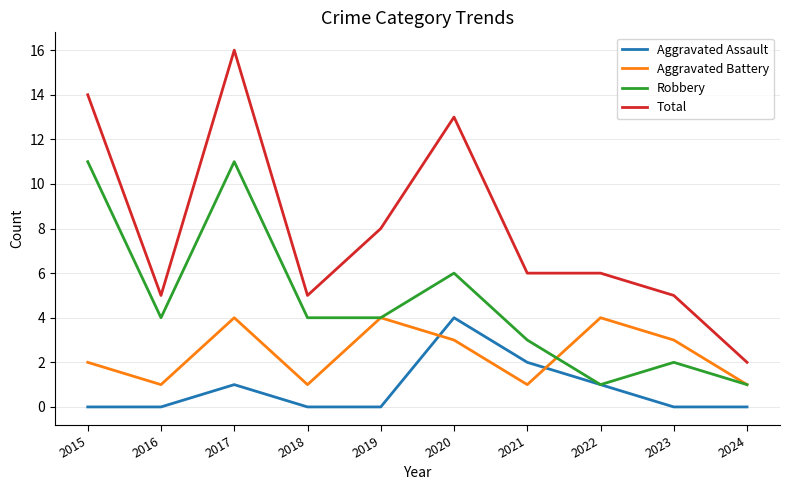

Which series has the largest range (max minus min)?

Total